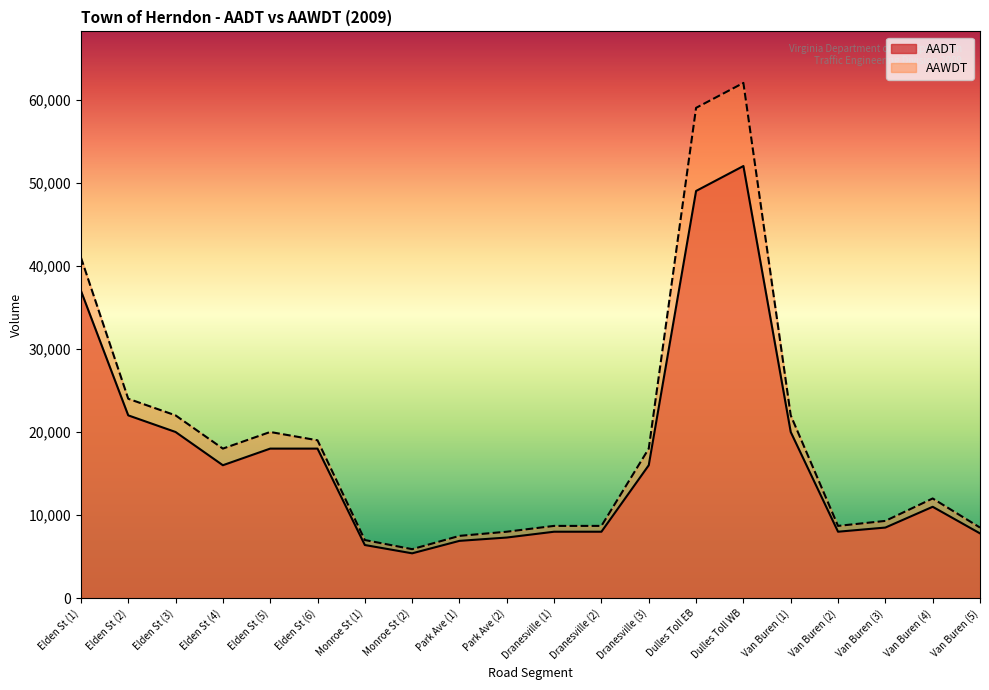

True or false: AAWDT and AADT intersect in this chart.

False